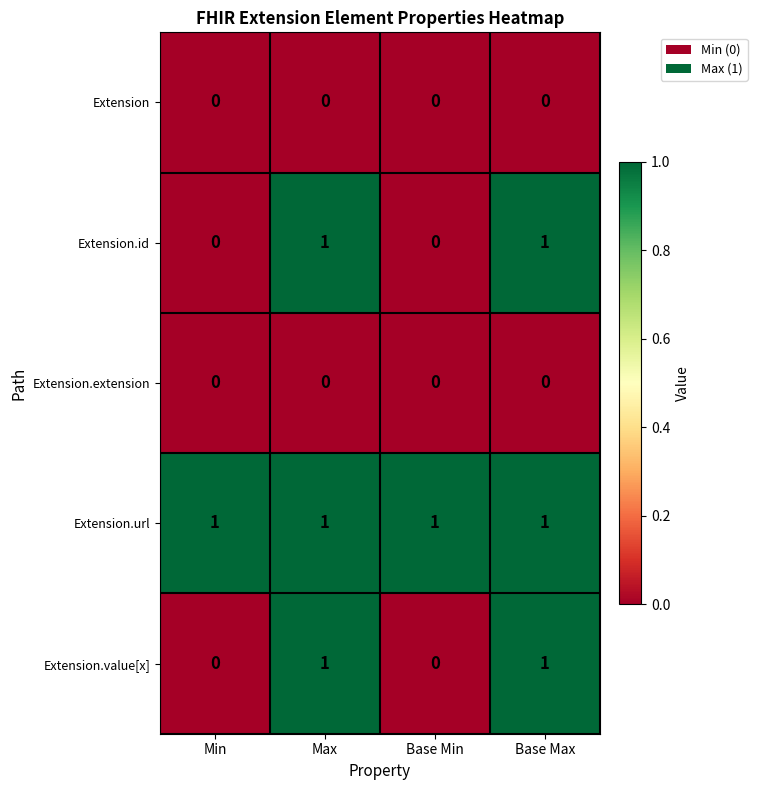

At how many categories does at least one series exceed 0?

4